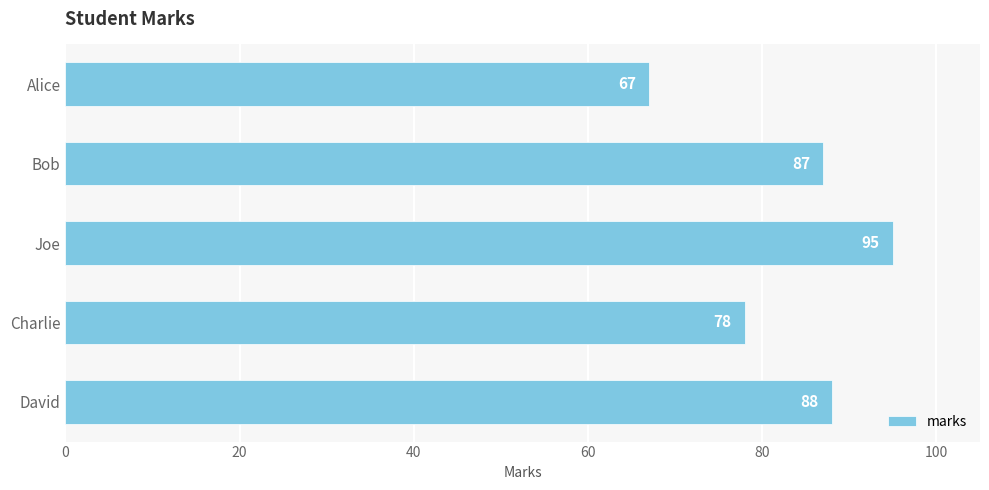

Rank the categories by value from highest to lowest.

Joe, David, Bob, Charlie, Alice